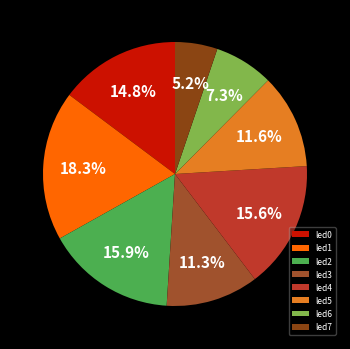

To the nearest percent, what is the difference between the led0 and led2 slice percentages?

1%